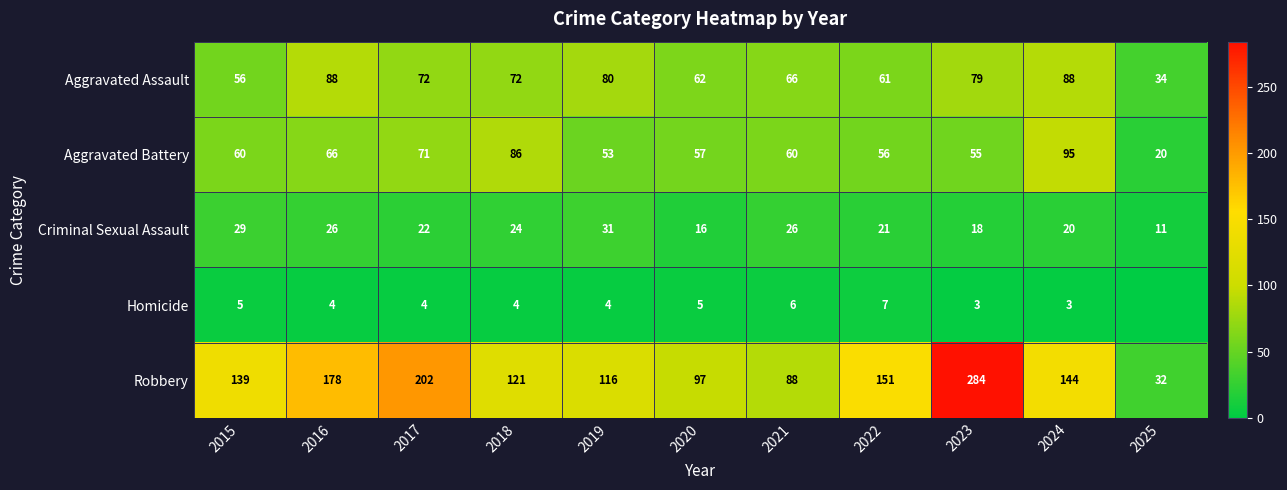

At which label does Aggravated Assault reach its minimum?

2025